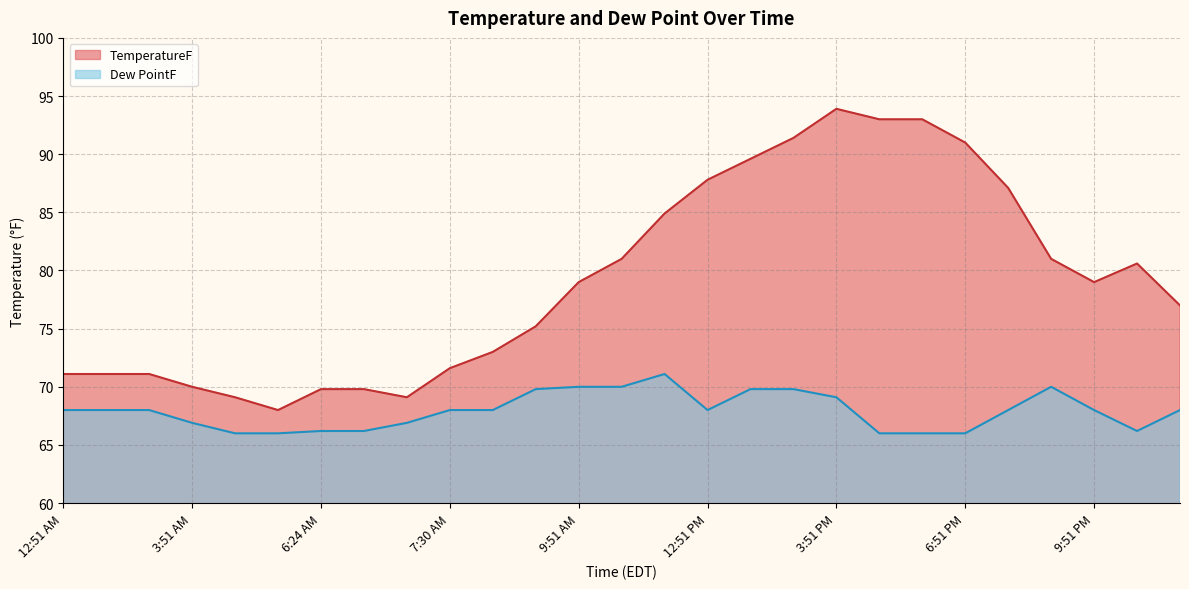

Which series changed the most between 9:51 AM and 7:51 PM?

TemperatureF